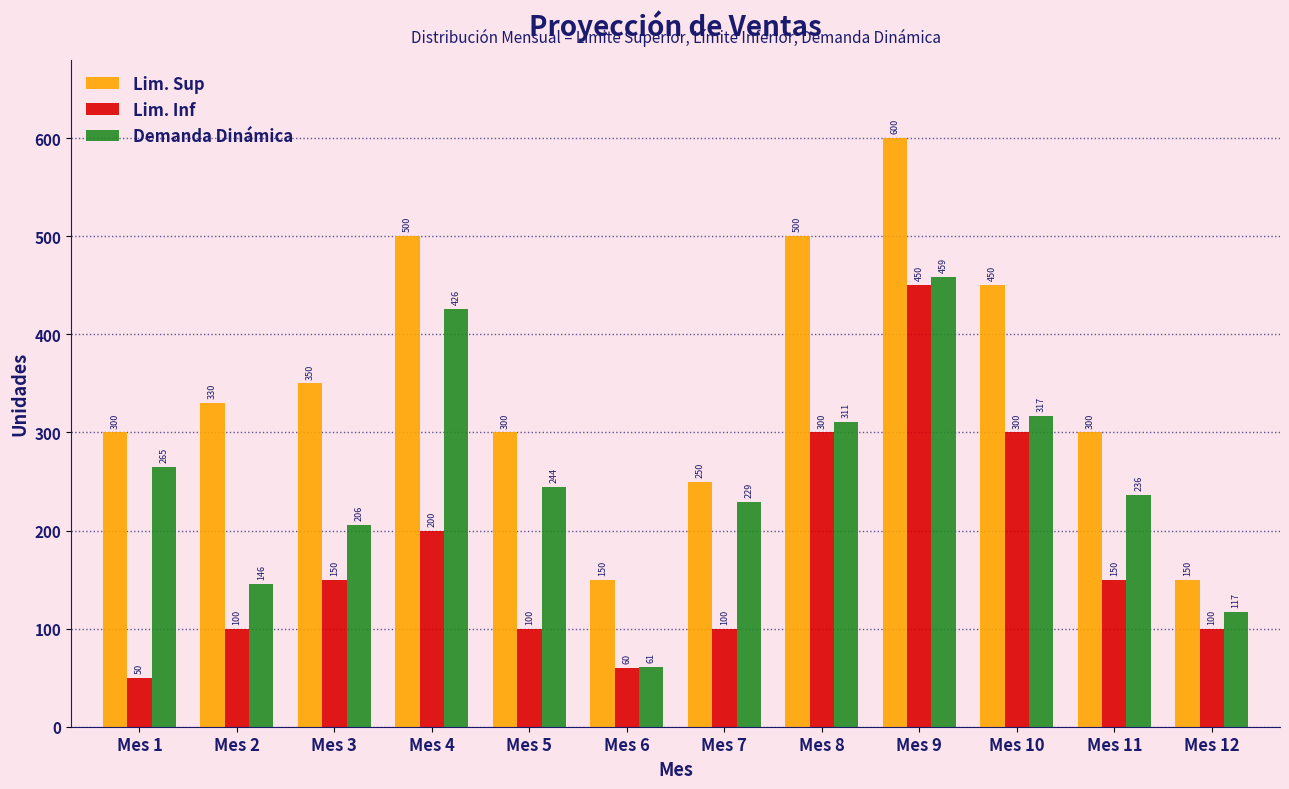

What is the sum of all Demanda Dinámica values?

3017